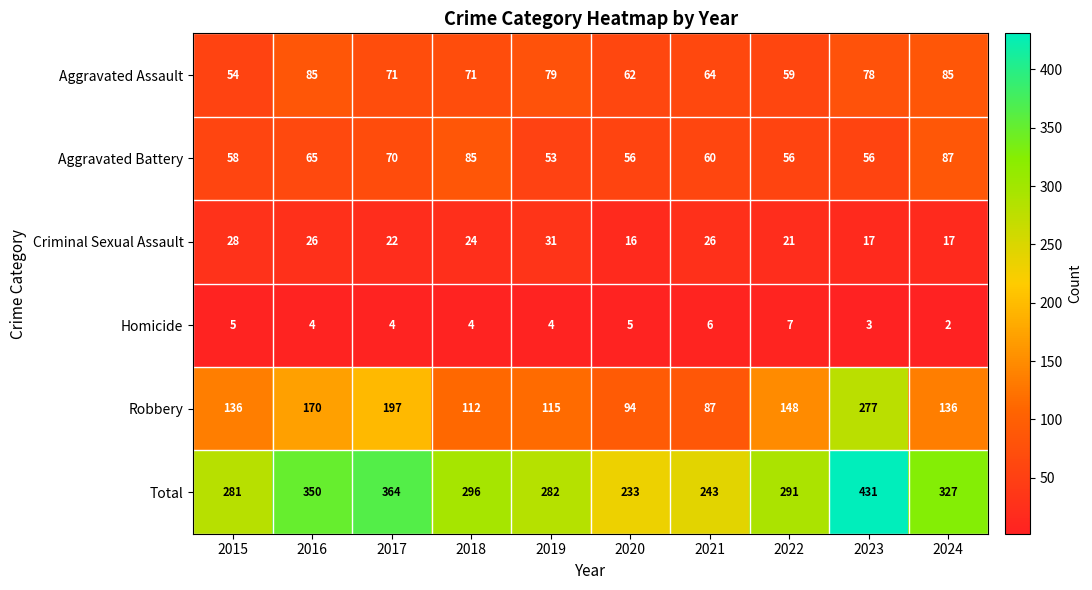

Rank the series by their maximum value, from lowest to highest.

Homicide, Criminal Sexual Assault, Aggravated Assault, Aggravated Battery, Robbery, Total